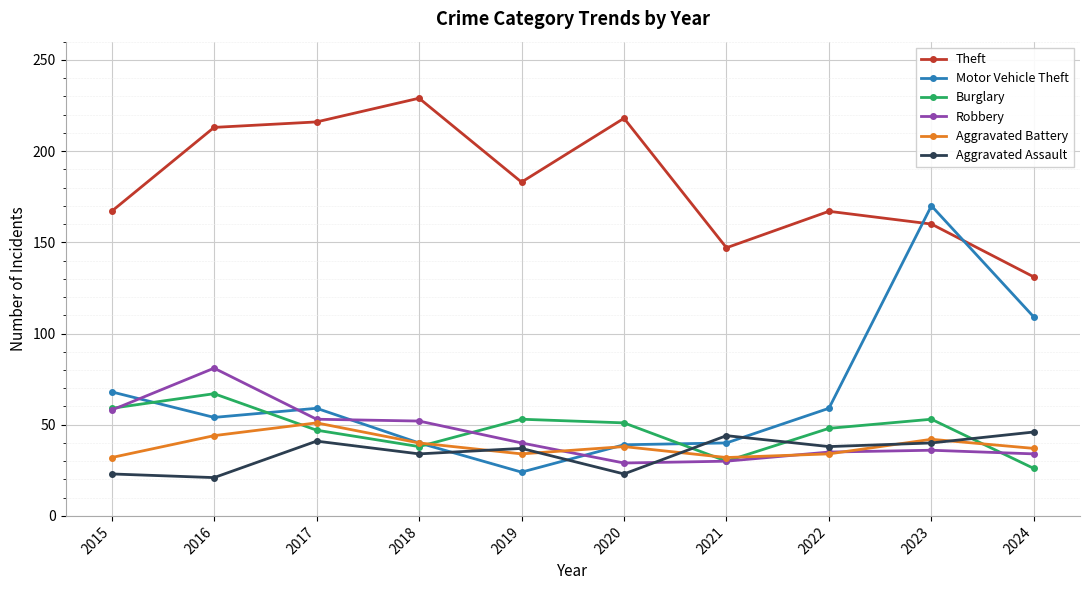

Where is the first local maximum for Theft?

2018